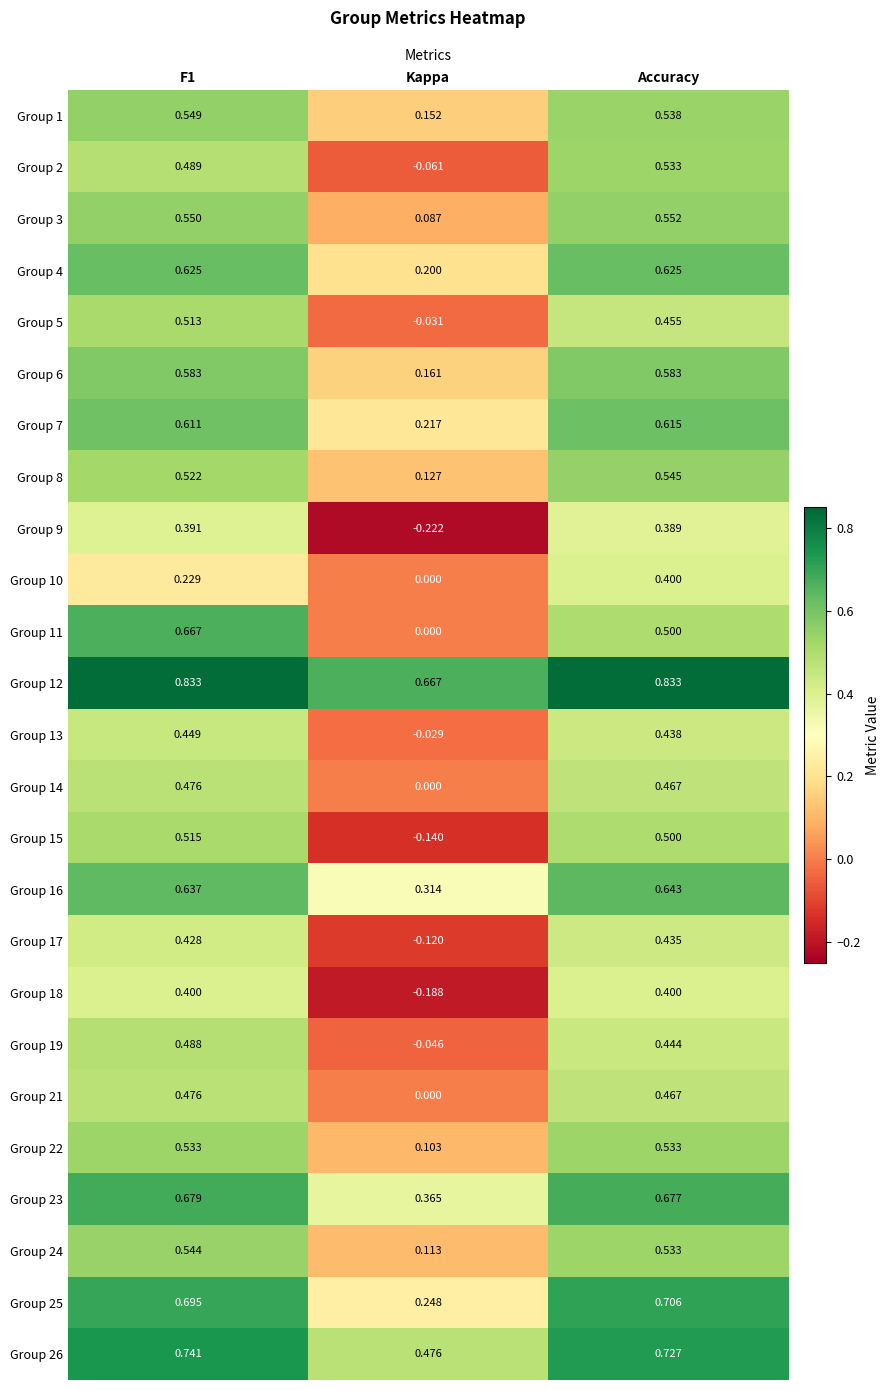

Is the value of Group 22 at Accuracy greater than the value of Group 13 at Accuracy?

Yes